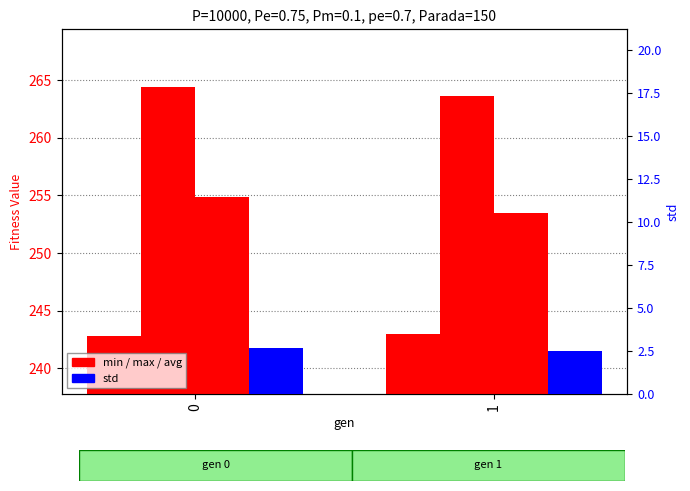

Is it true that std equals 2.5 at 1?

True